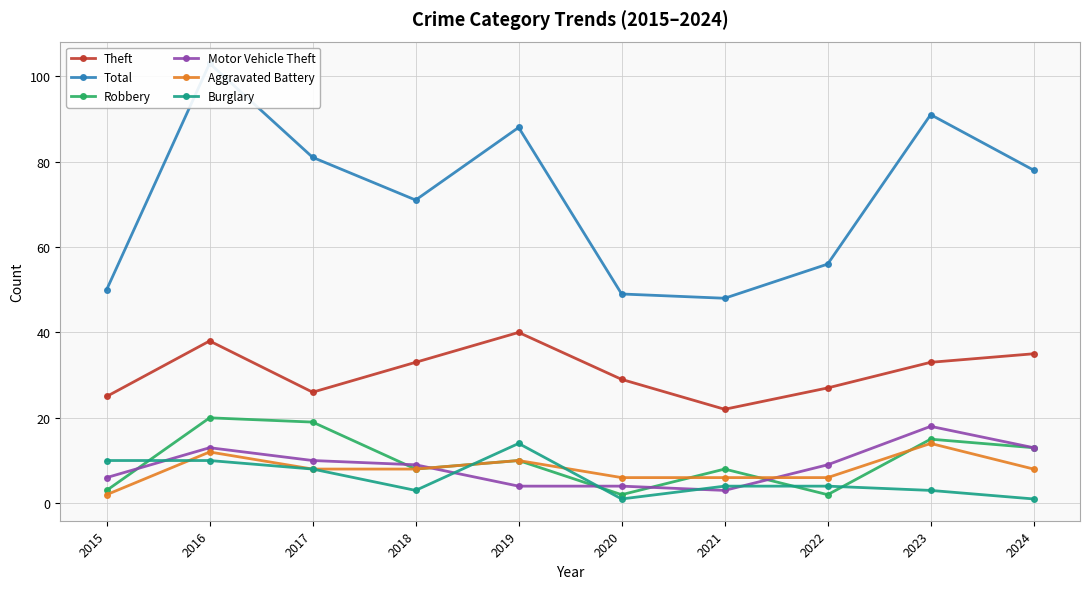

How many interior local peaks does the Robbery series have?

4